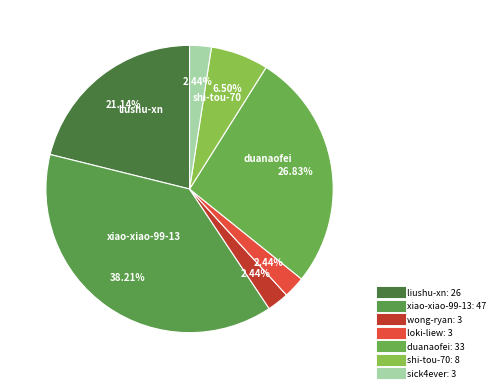

How many slices are in this pie chart?

7